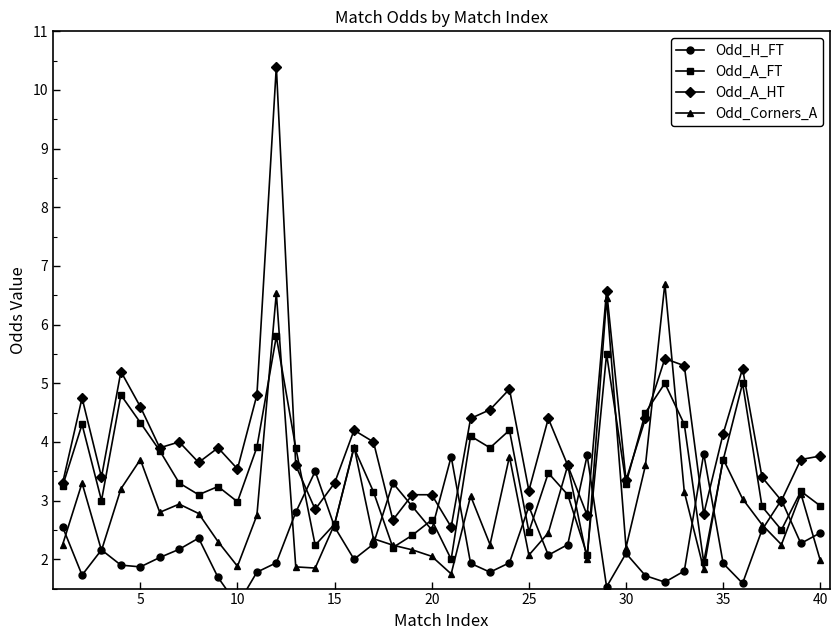

What is the sum of all Odd_A_HT values?

163.7